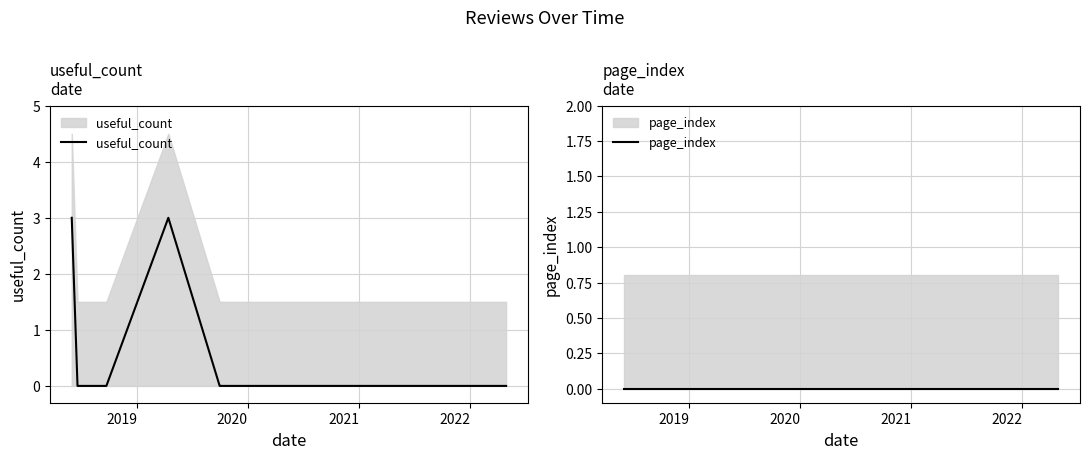

List the series in order of their peak value, highest first.

useful_count, page_index